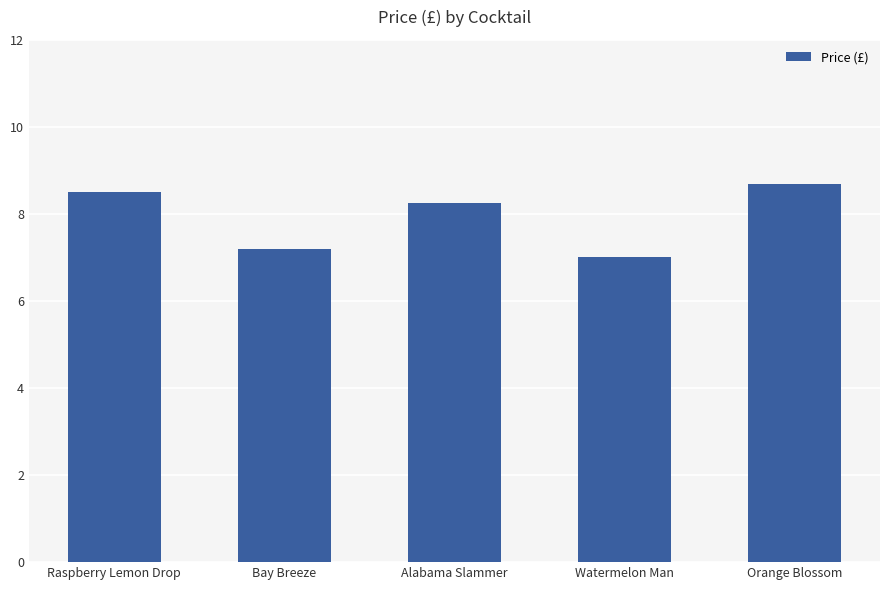

What is the ratio of the value at Orange Blossom to the value at Watermelon Man?

1.2